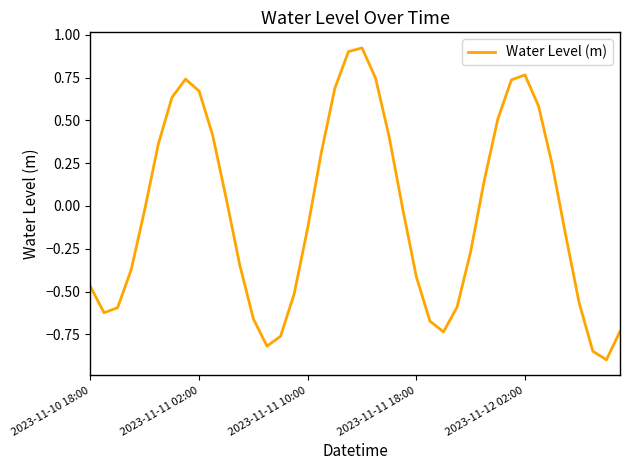

How many values are below 0?

22